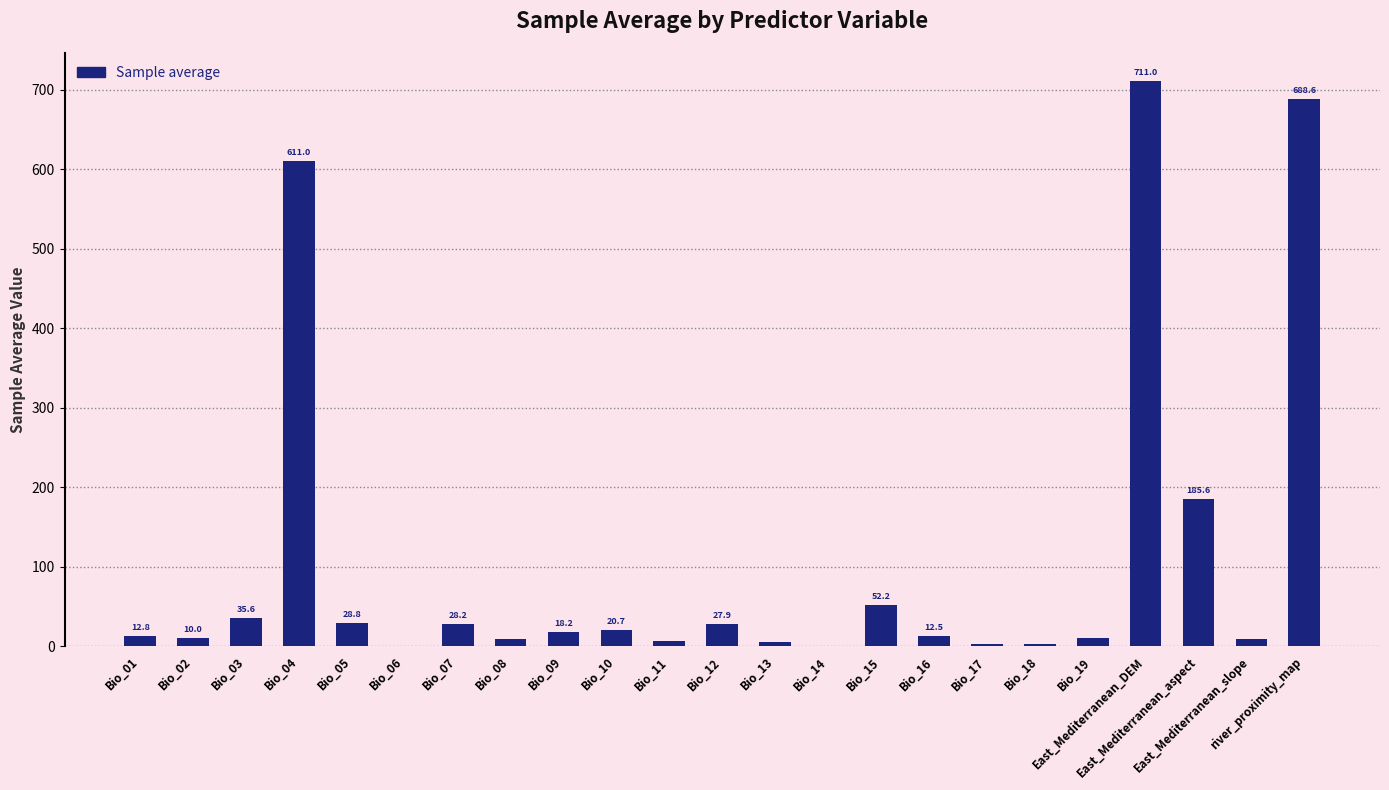

What is the approximate value at Bio_19?

9.6